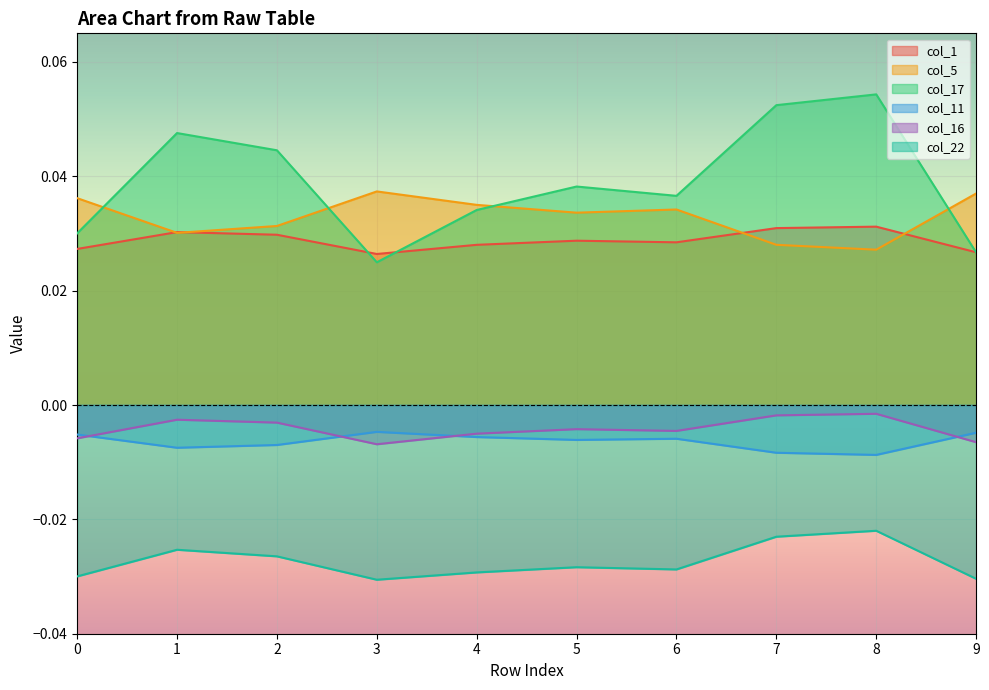

Rank the categories by col_5 value from lowest to highest.

8, 7, 1, 2, 5, 6, 4, 0, 9, 3